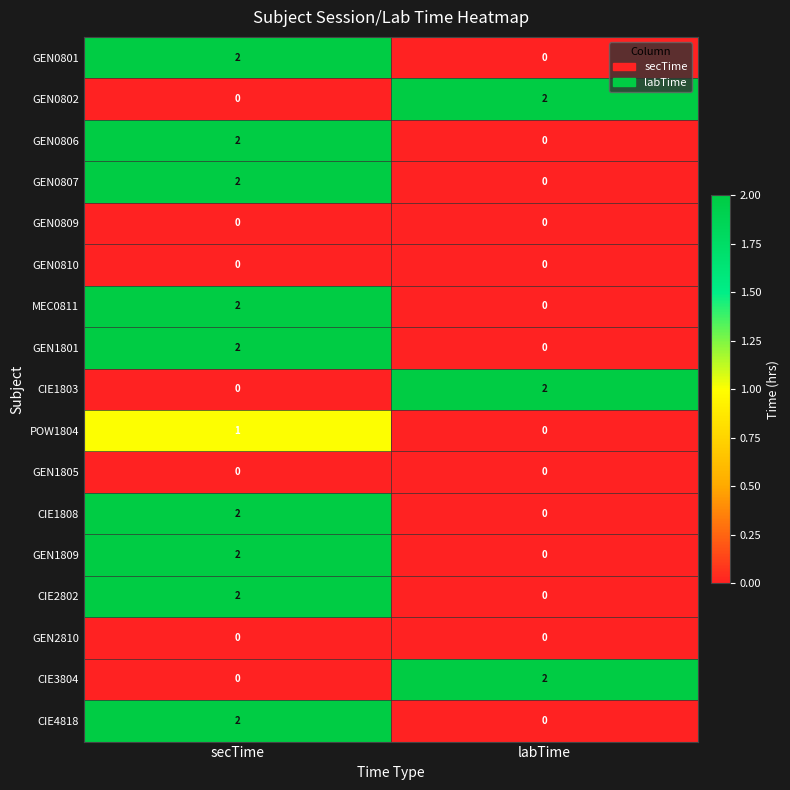

What is the maximum value shown in the chart?

2